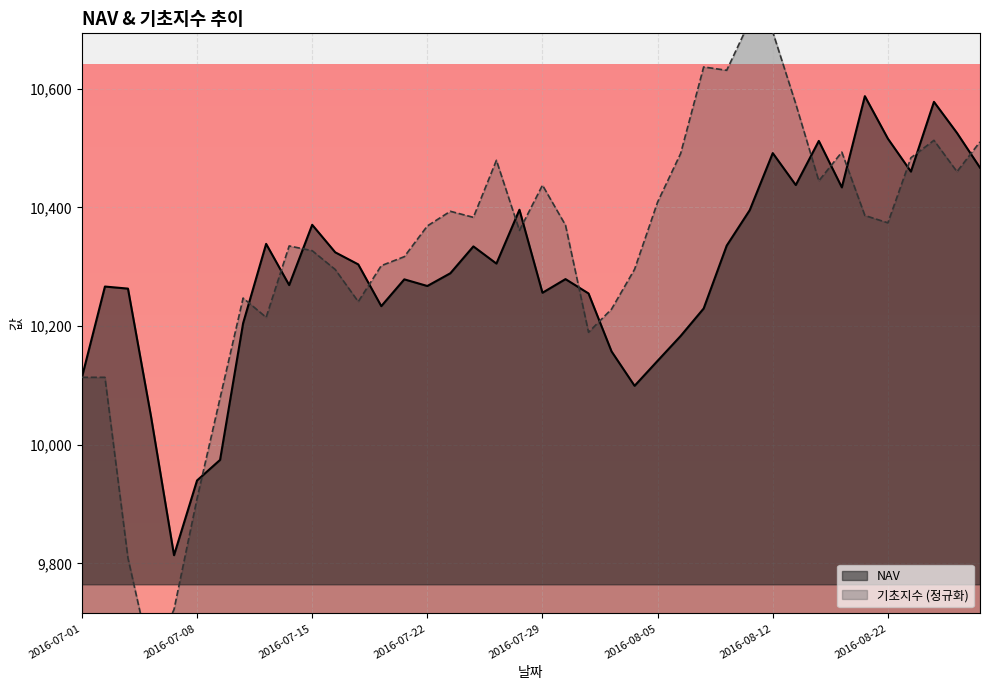

What value does the 기초지수 series have at 2016-07-07?

9722.3